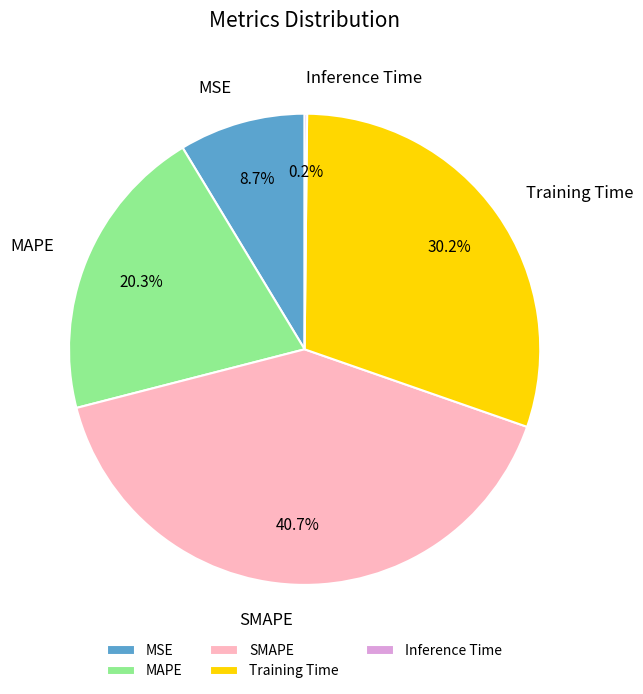

The MAPE slice represents 12% of the pie. True or false?

False